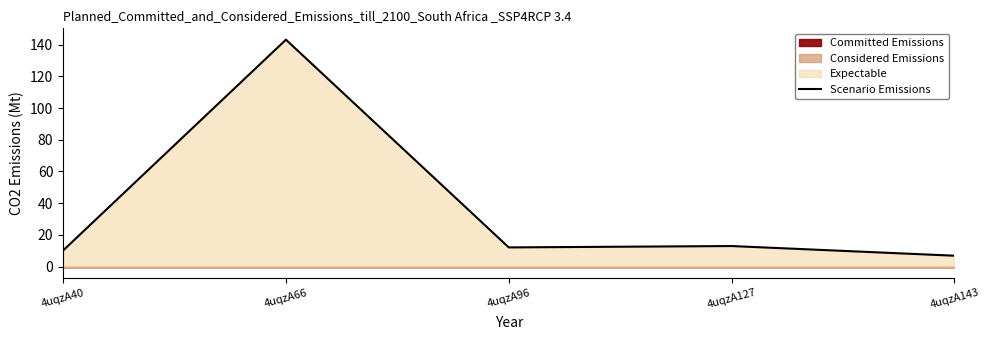

Reading left to right, extract all data points from this chart.

10.2	143.1	12.2	13.0	6.9